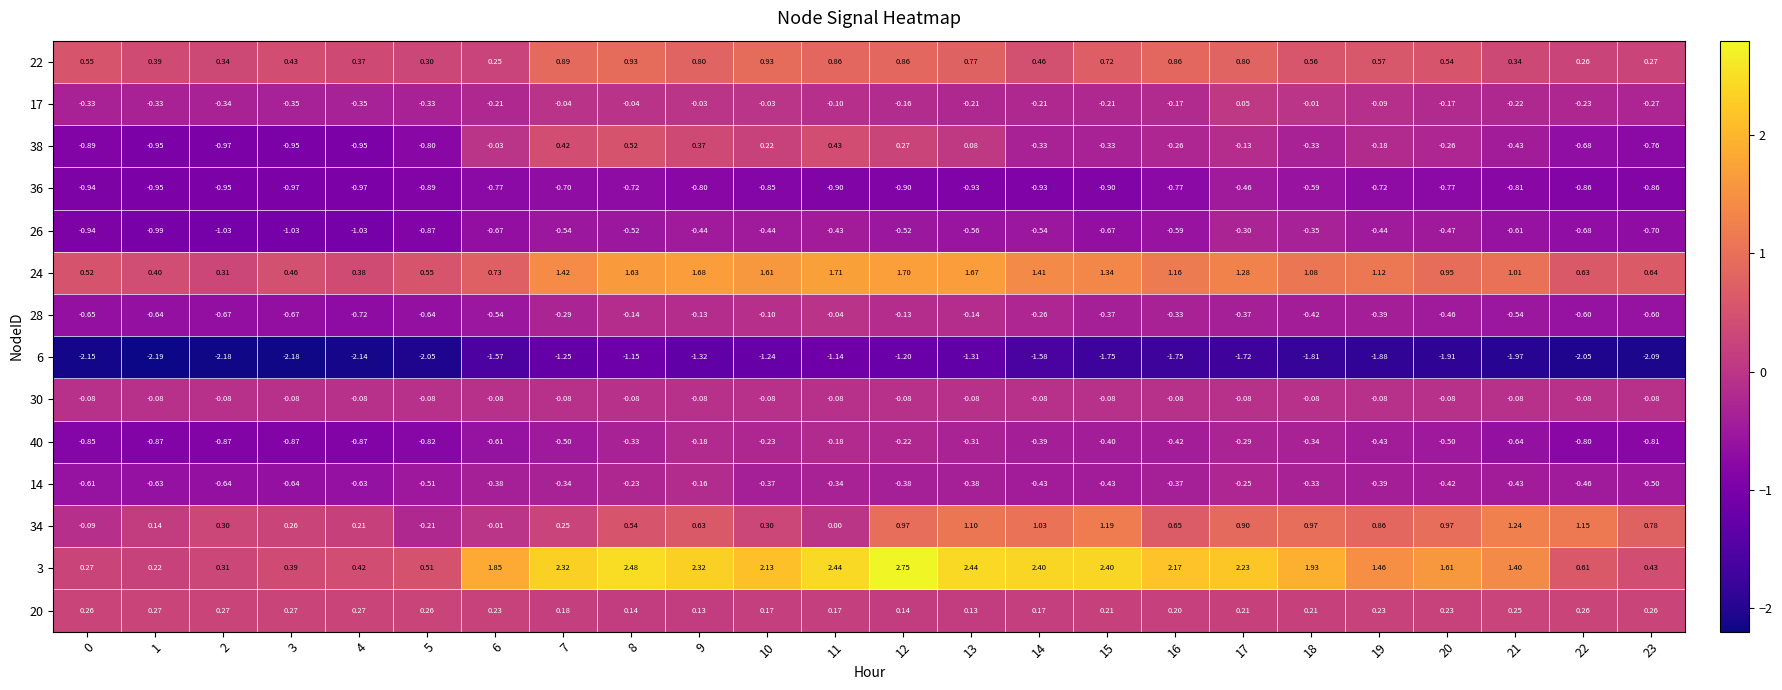

Is the value of 36 at 5 greater than the value of 14 at 18?

No